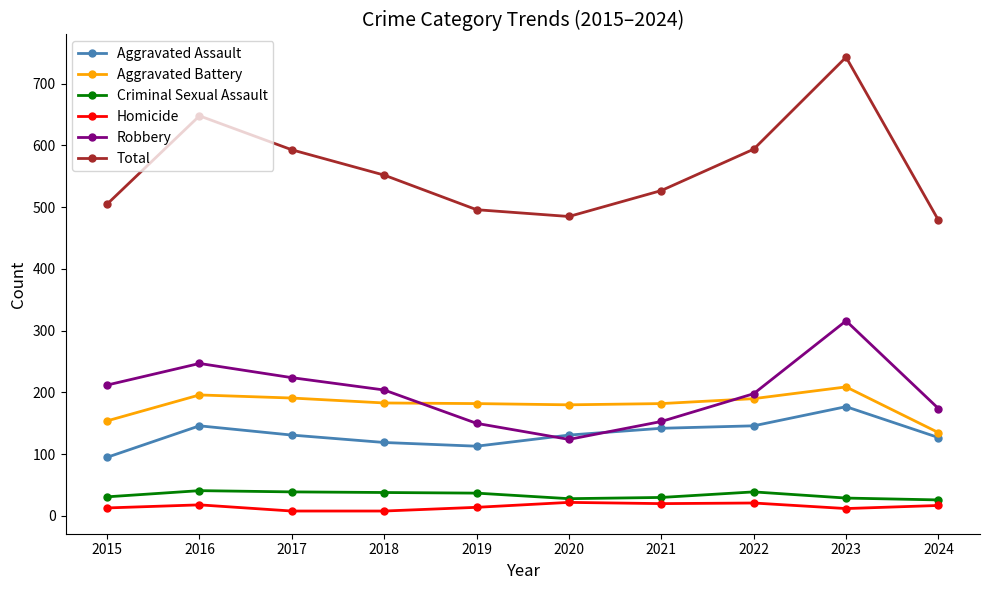

Is it true that Aggravated Assault equals 203 at 2018?

False